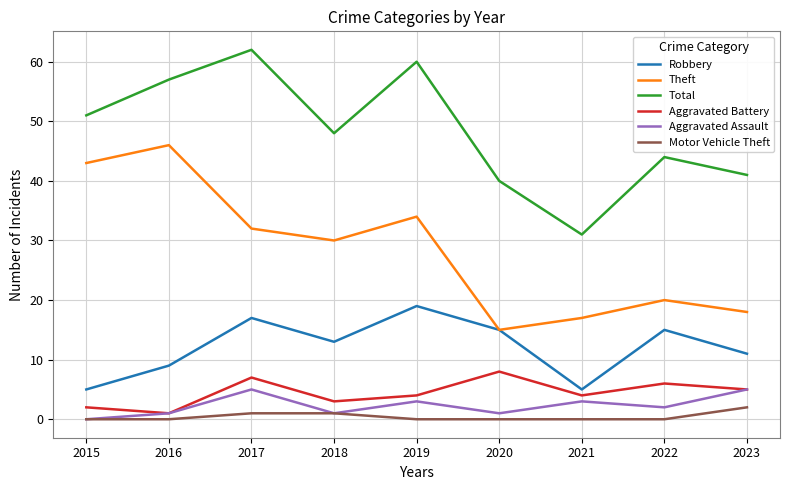

What is the sum of the Aggravated Battery values at 2021 and 2022?

10